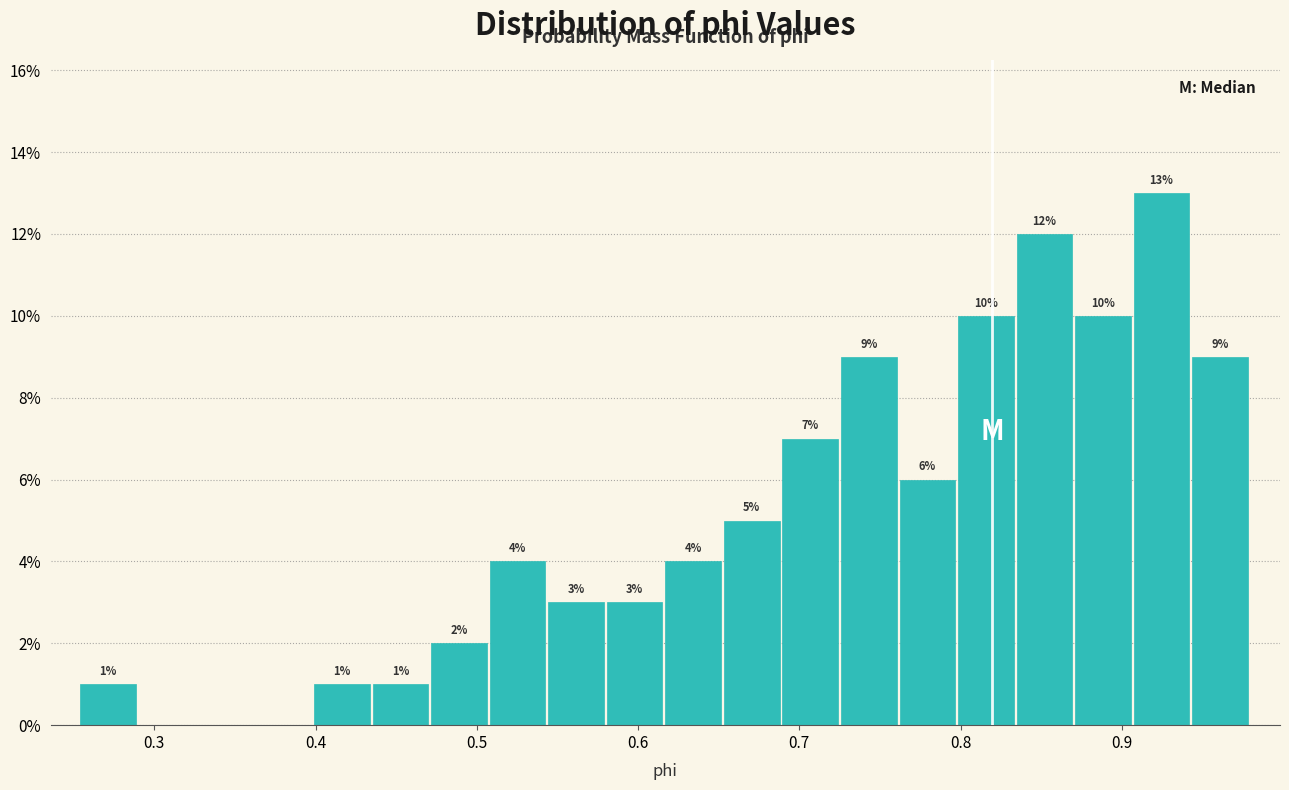

Read against the x-axis, roughly where is the centre of the tallest bar?

0.92